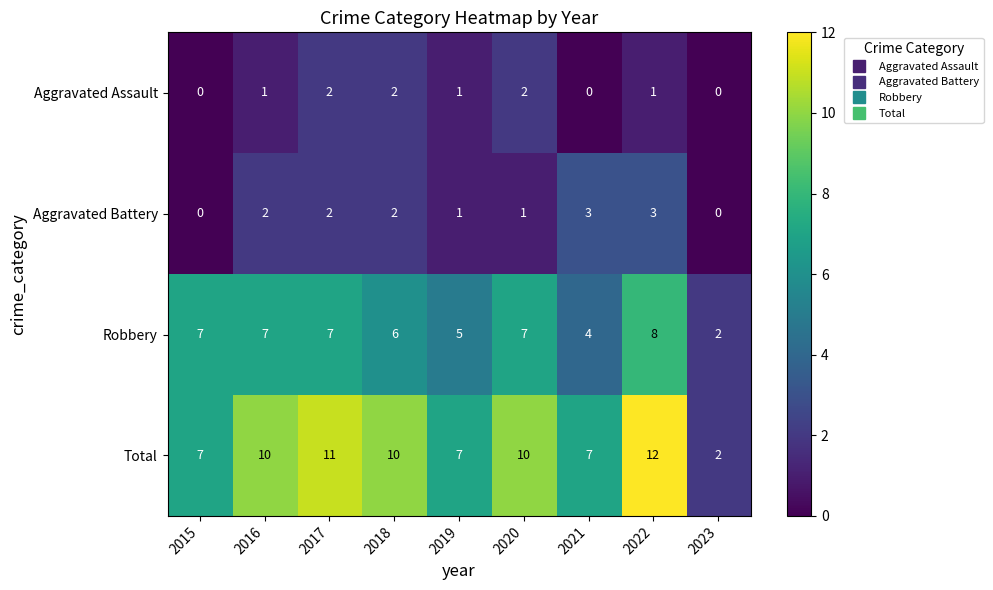

Rank the series by their maximum value, from highest to lowest.

Total, Robbery, Aggravated Battery, Aggravated Assault